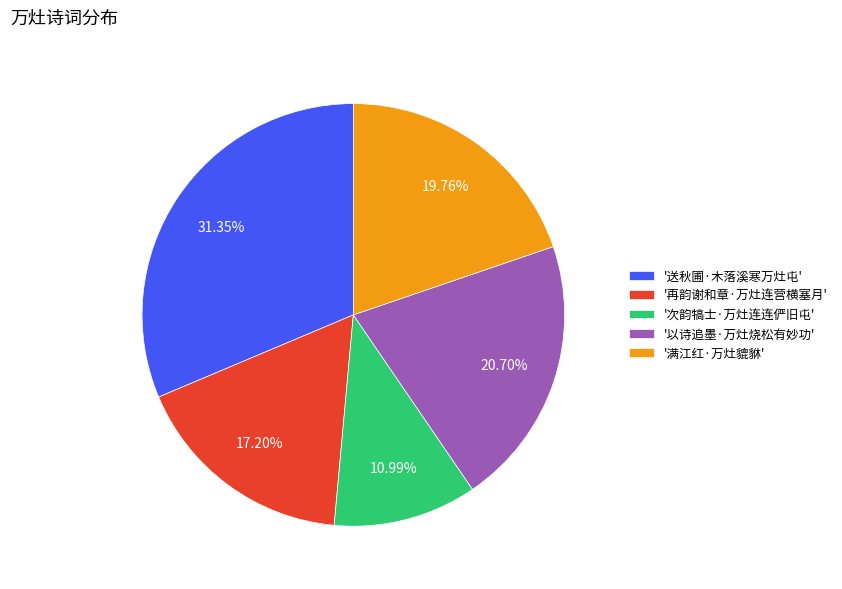

To the nearest percent, what is the average slice percentage?

20%